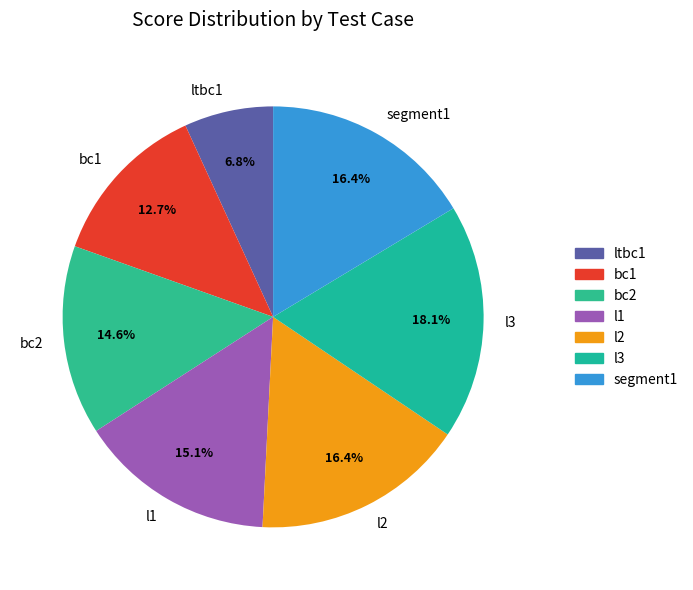

Which slice is the smallest?

ltbc1